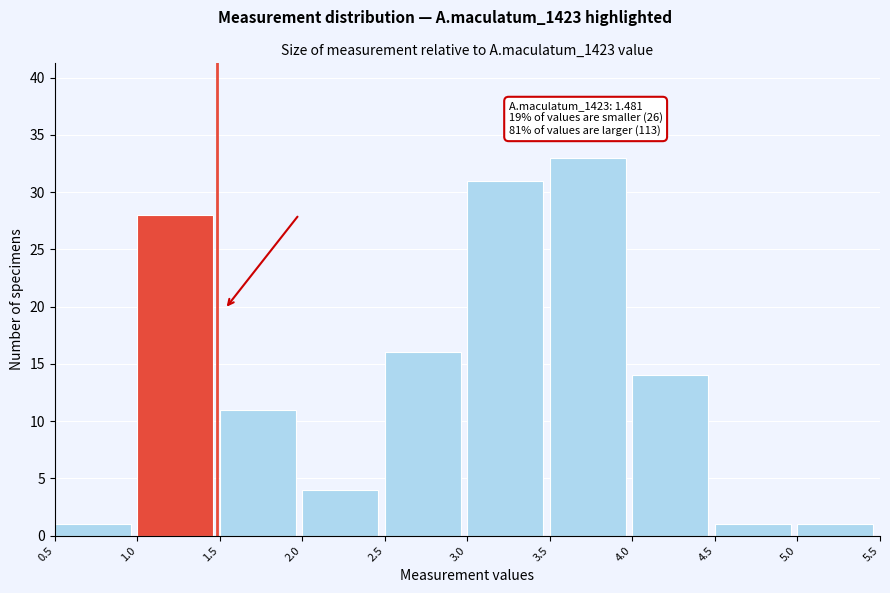

Over which range of the x-axis is the bar tallest?

3.5 to 4.0